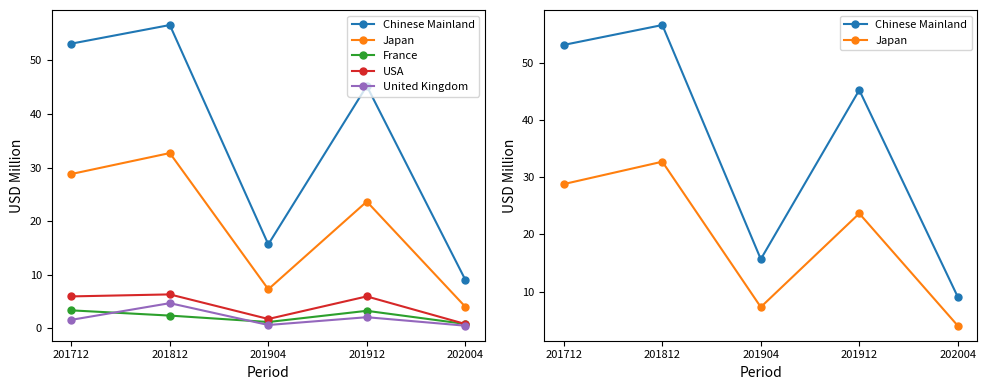

Which label corresponds to the smallest value in the chart?

202004